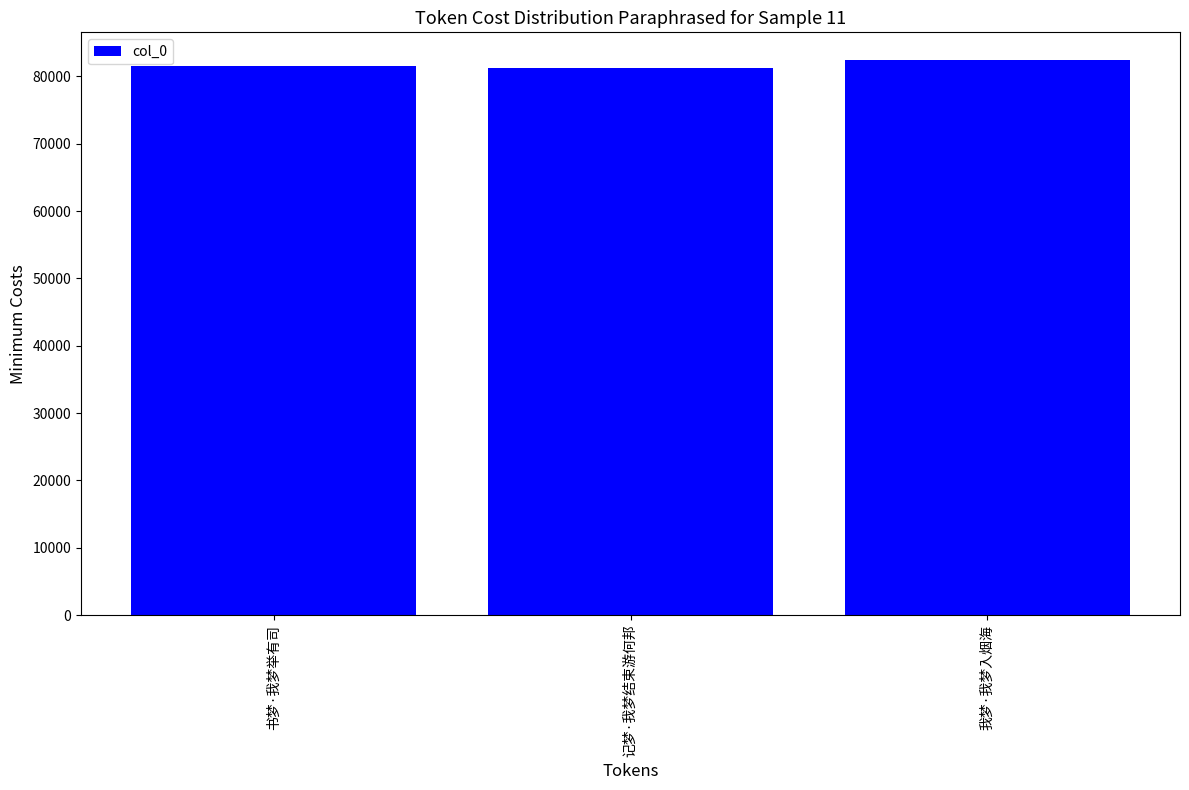

What is the change in value from 书梦·我梦举有司 to 我梦·我梦入烟海?

+836